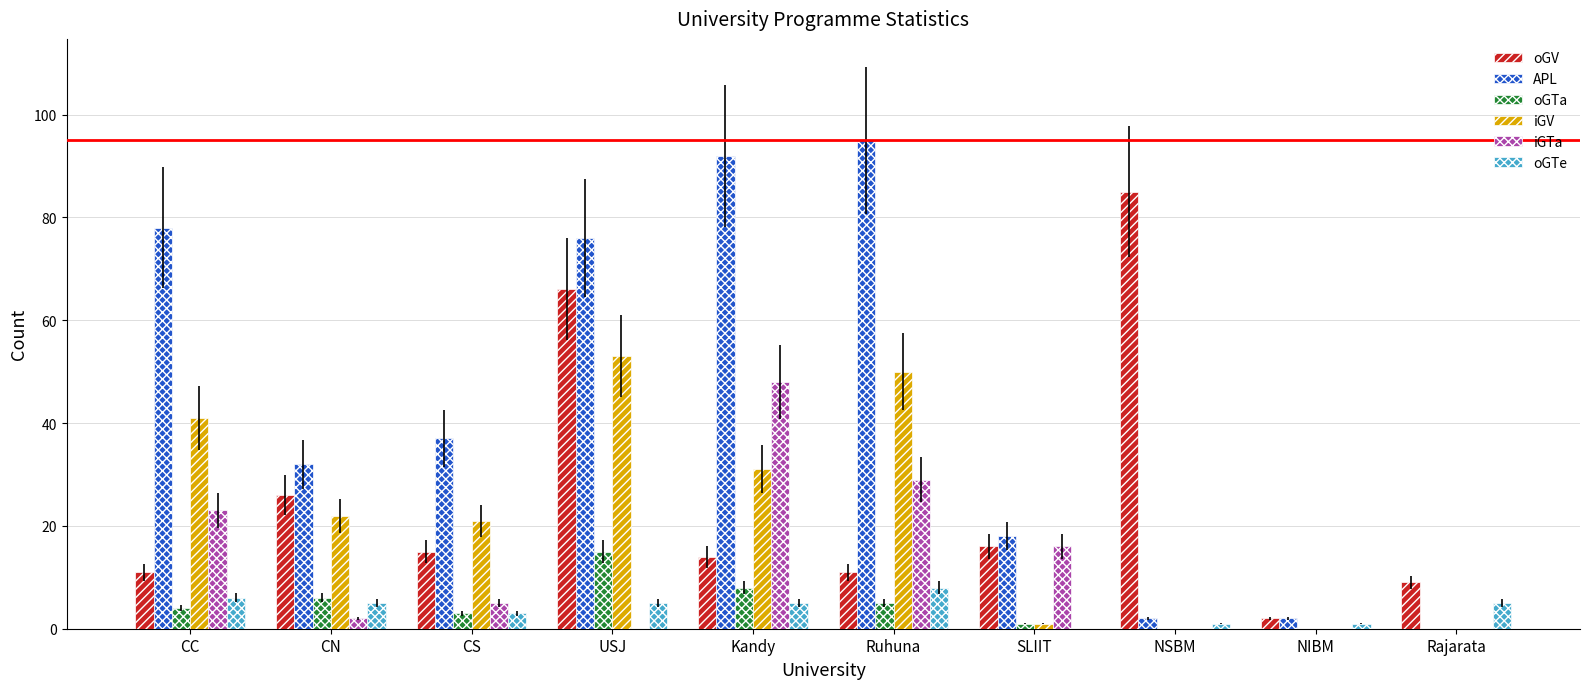

Between CS and Rajarata, which series saw the biggest shift?

APL